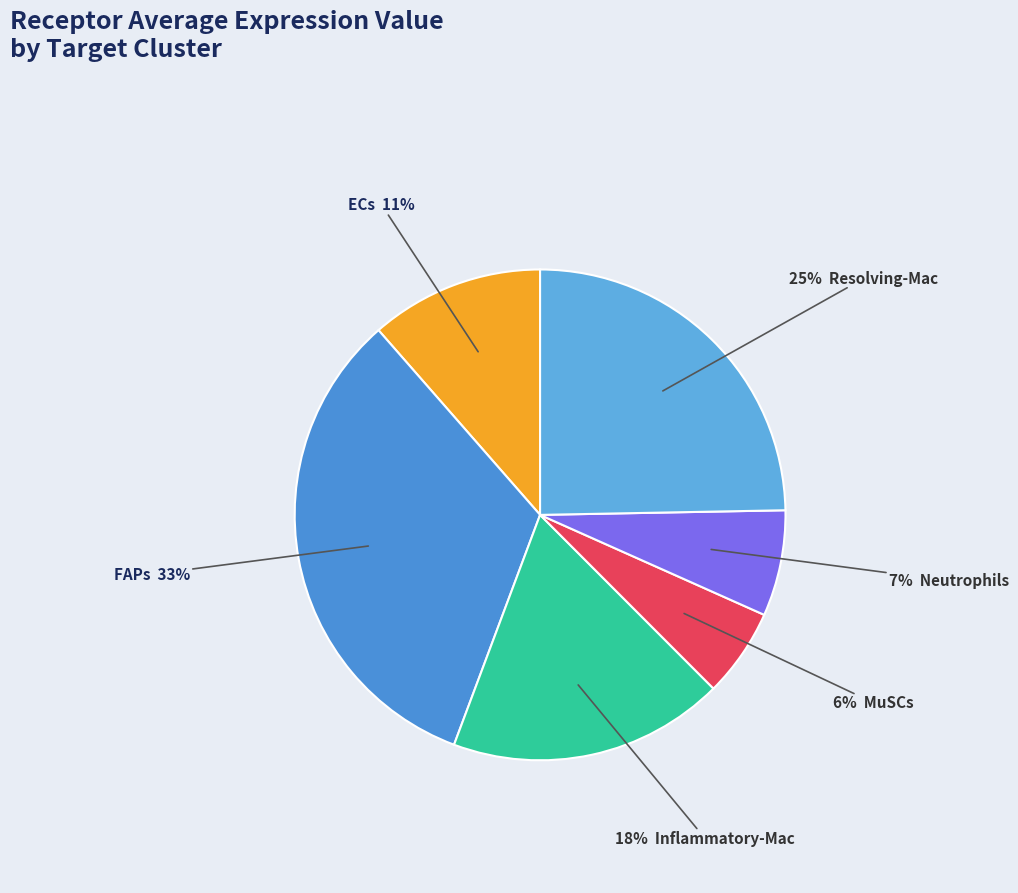

How many segments does this pie chart have?

6